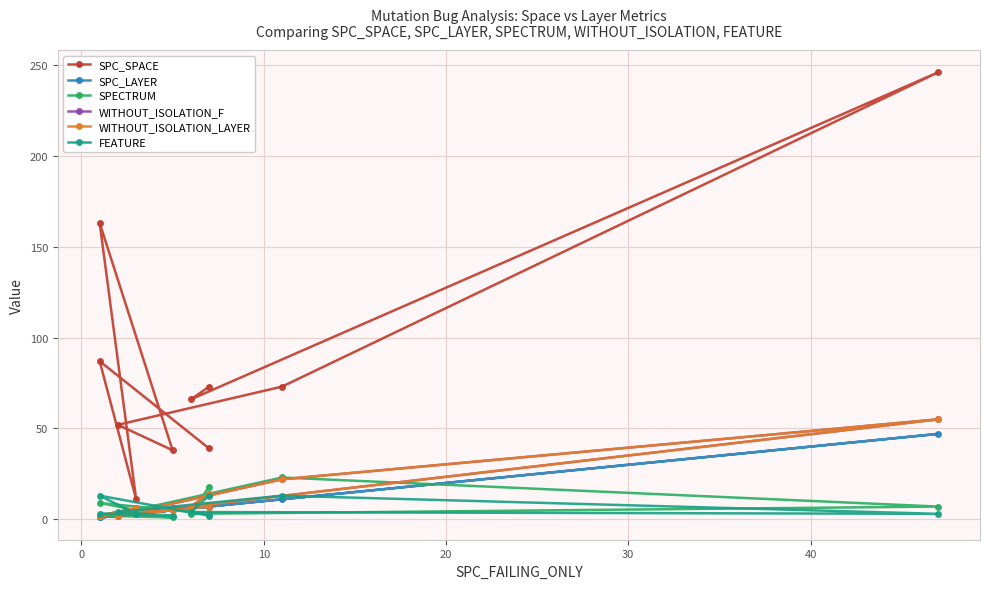

After their last crossing, which series has the higher values: WITHOUT_ISOLATION_LAYER or FEATURE?

WITHOUT_ISOLATION_LAYER